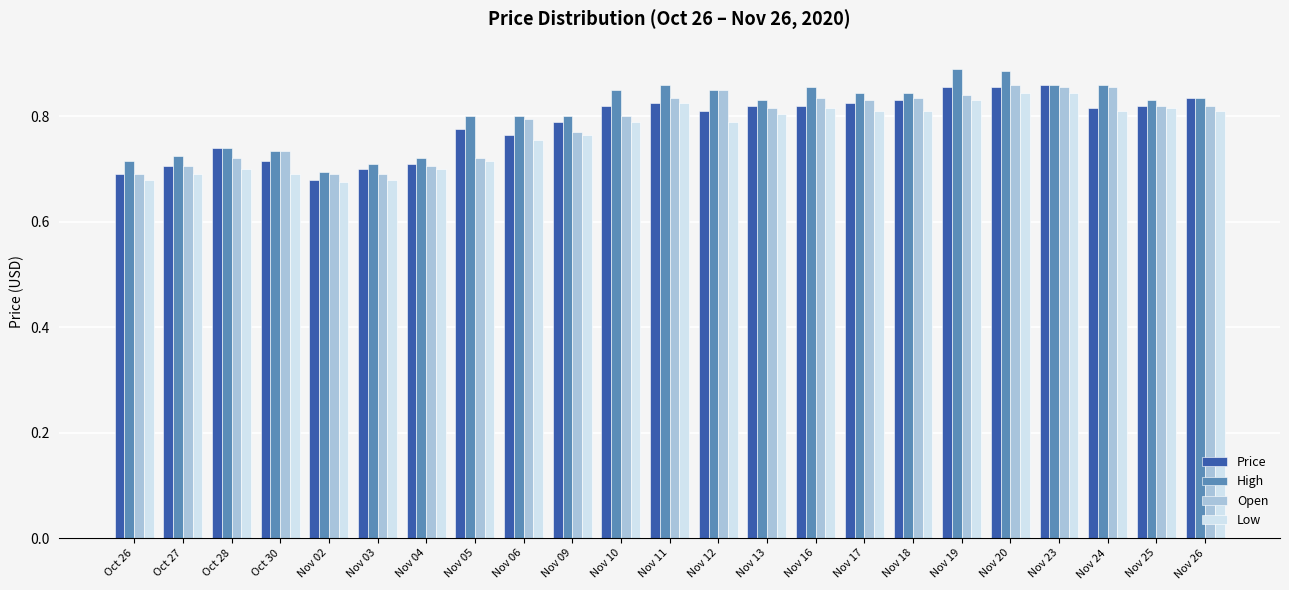

Is it true that High equals 0.3 at Nov 13?

False